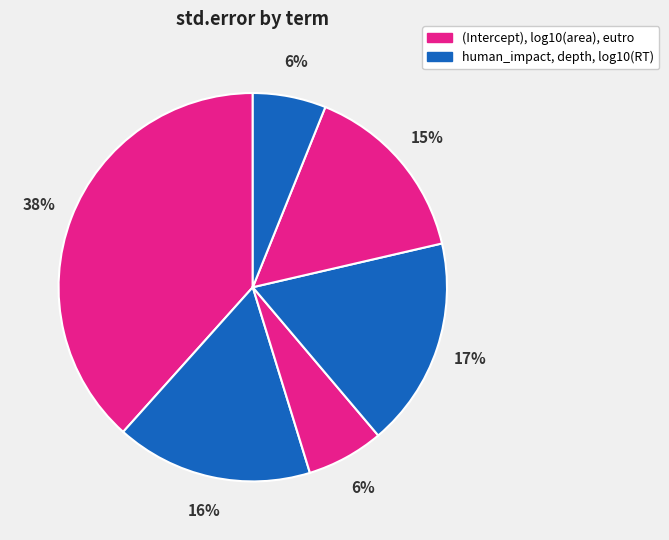

Is there any slice that represents more than half of the pie?

No